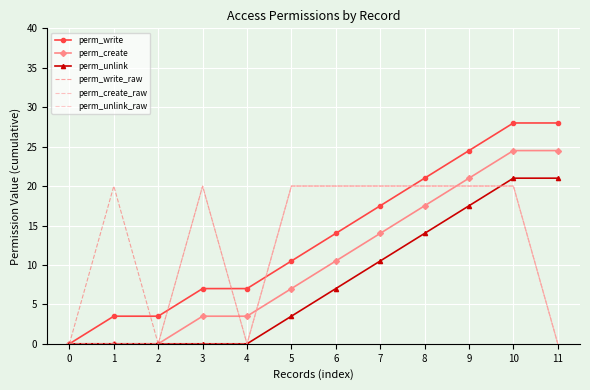

What is the value of the perm_create point at the 5th from the left?

3.5